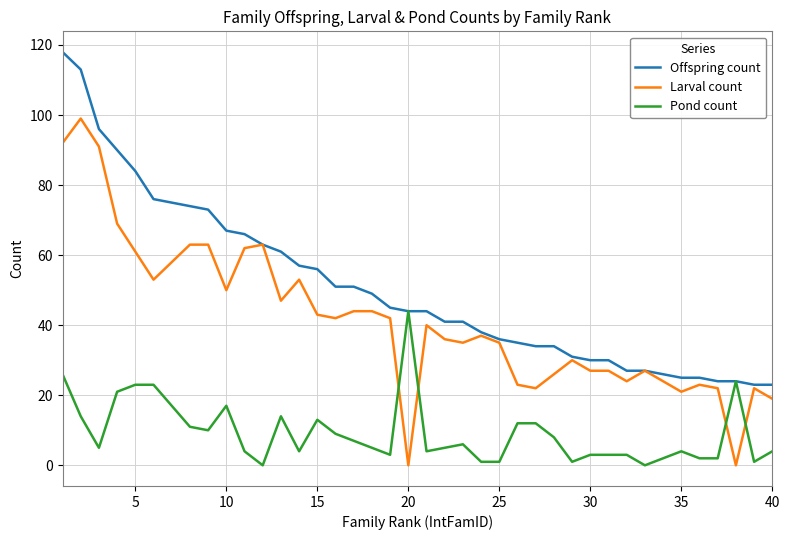

Which series has the largest total across all categories?

Offspring count